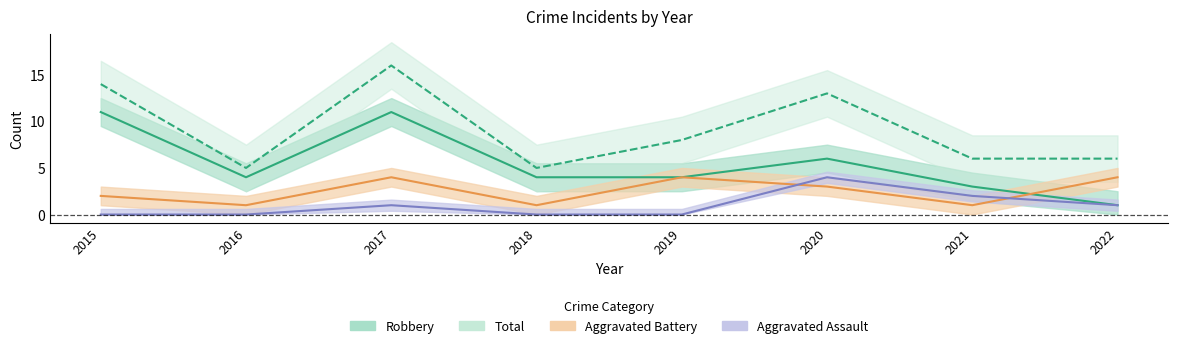

How many lines are shown in the chart?

4